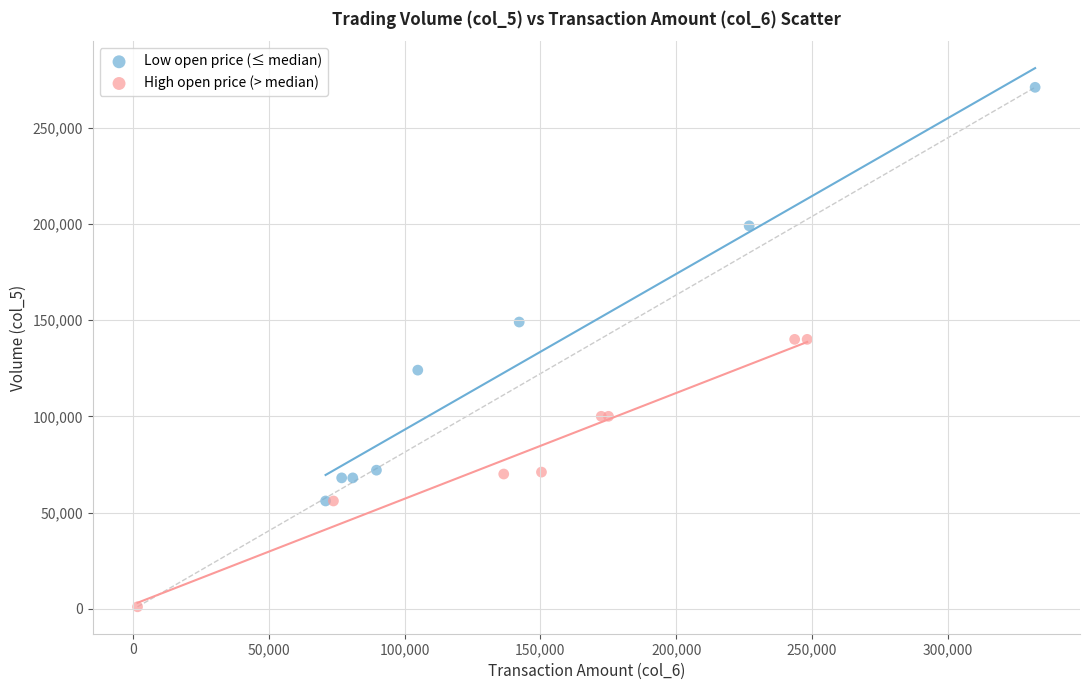

Which series reaches the minimum Y coordinate?

High open price (> median)